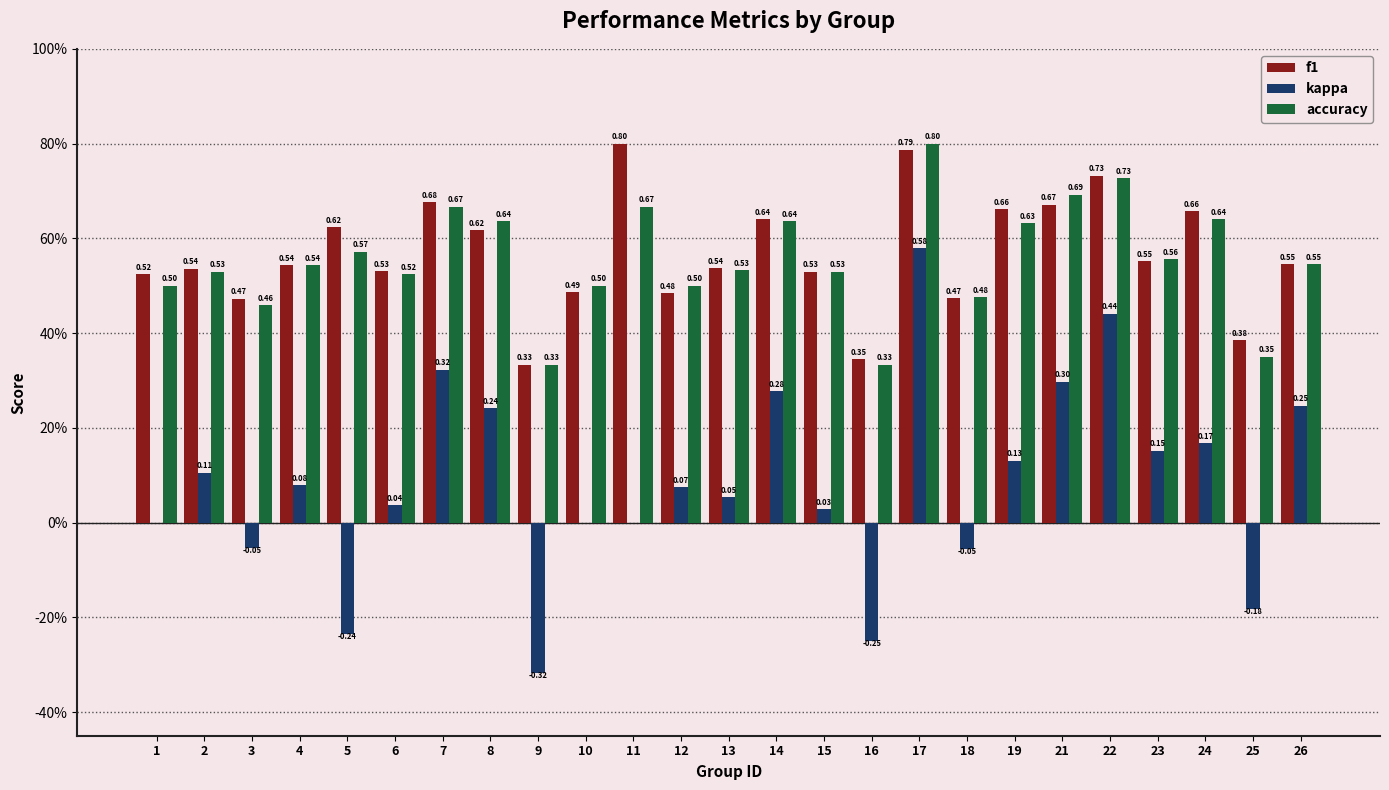

At 8, list the series in order from largest to smallest.

accuracy, f1, kappa